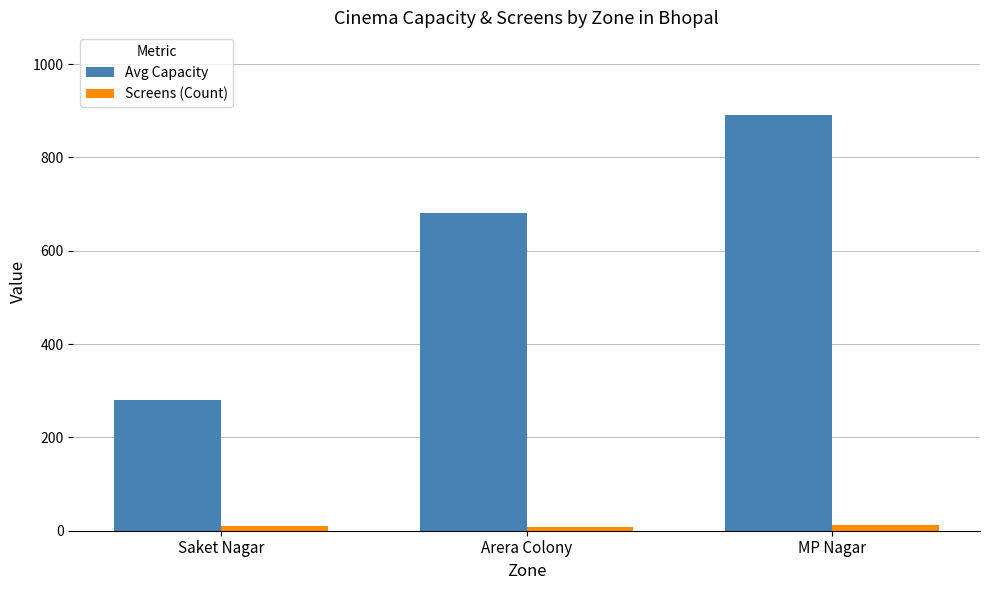

At which label is Avg Capacity closest to 585?

Arera Colony